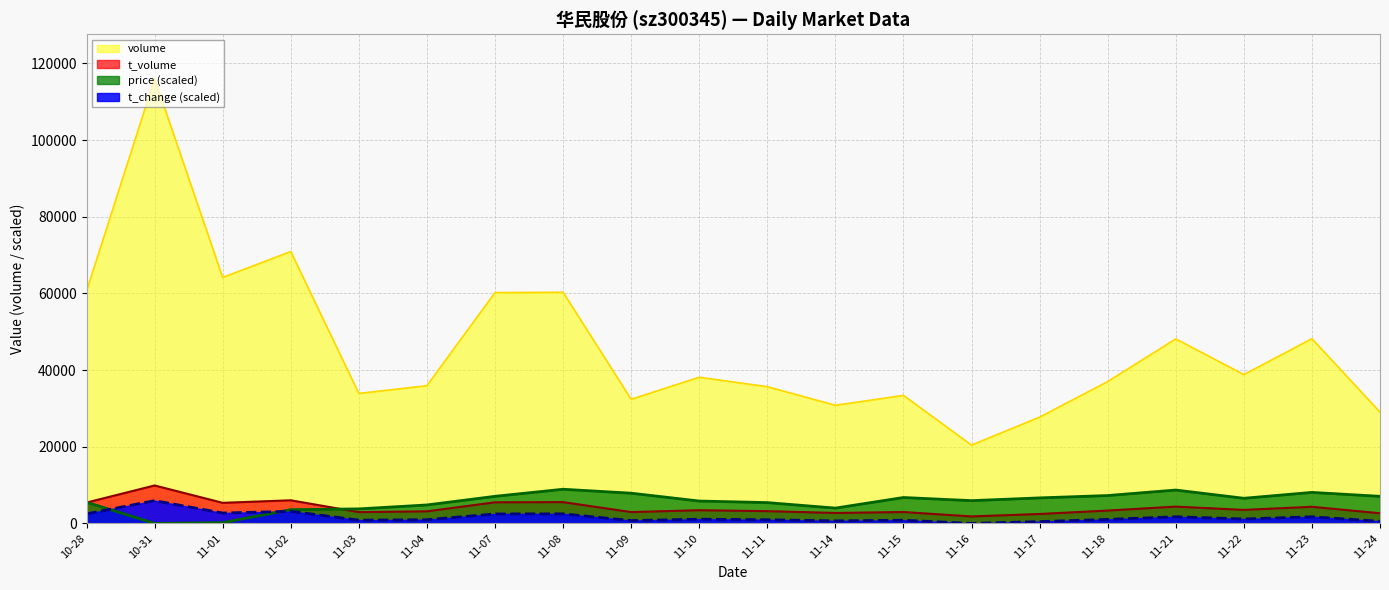

How many values in the t_change series exceed 1094?

10